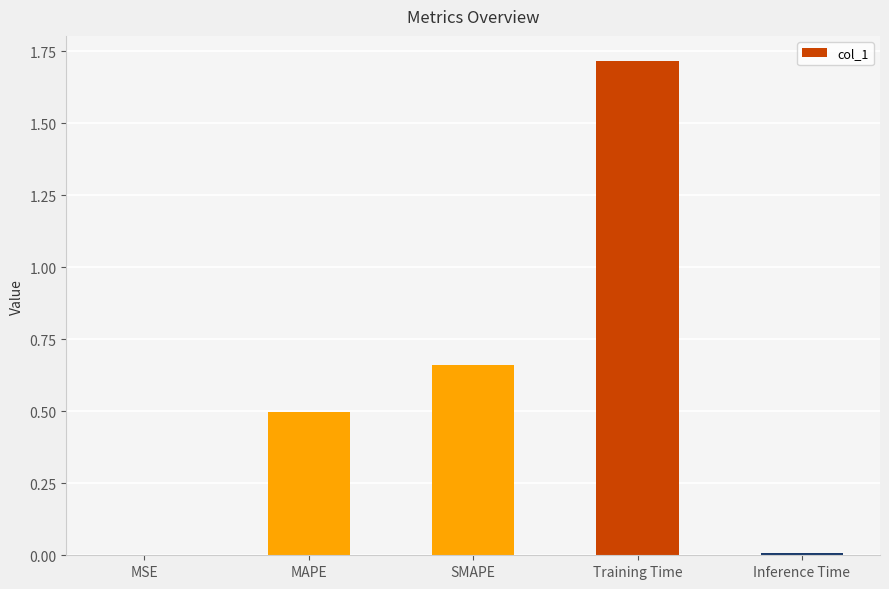

Are the bars horizontal?

No